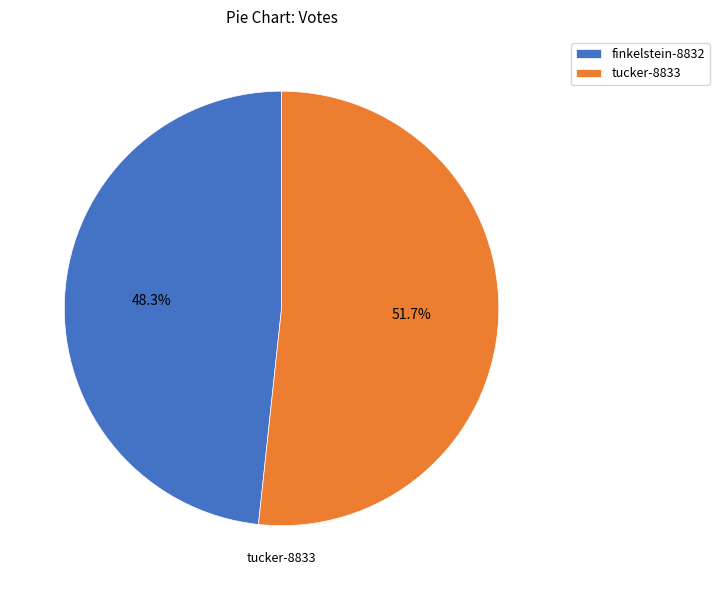

Do tucker-8833 and finkelstein-8832 together represent more than half of the pie?

Yes